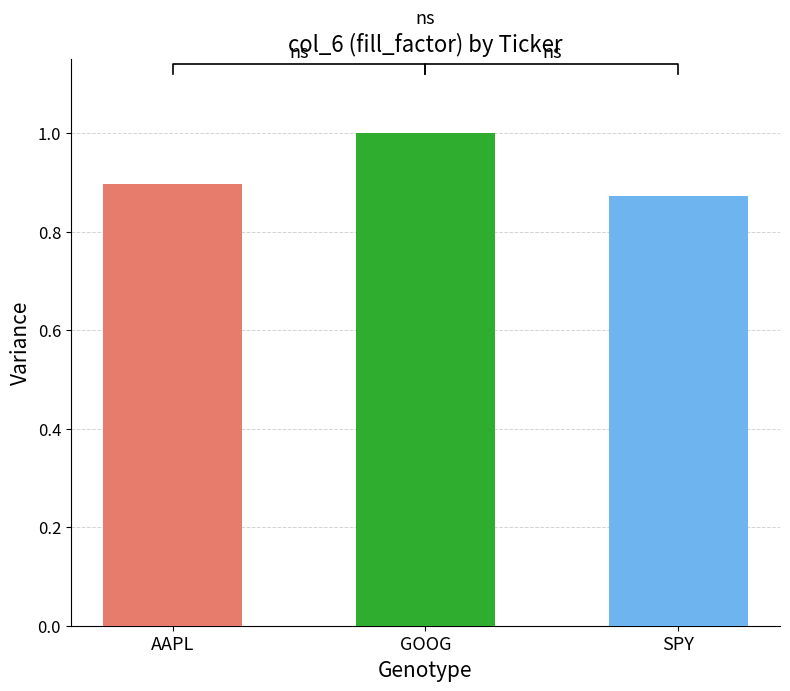

What is the label of the 1st bar from the left?

AAPL